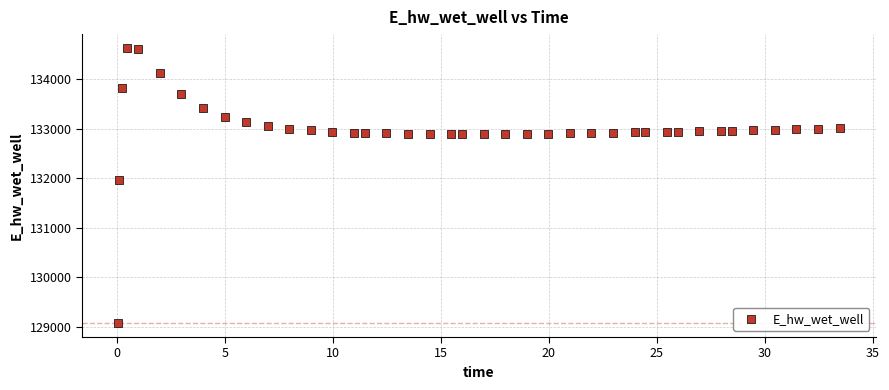

What Y value in the scatter plot is closest to 131849?

131970.0